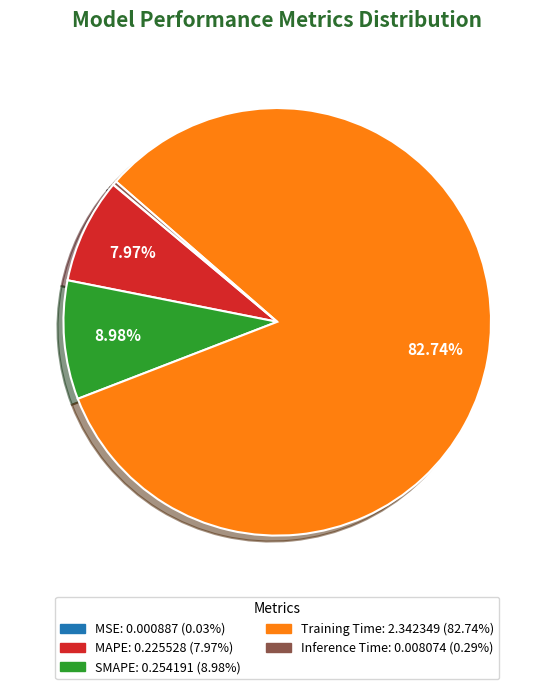

Is it true that Inference Time is 0% of the pie?

True